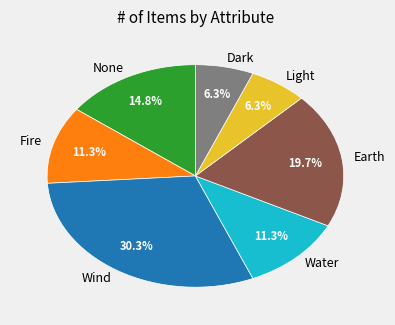

Which has a higher value, Earth or Fire?

Earth